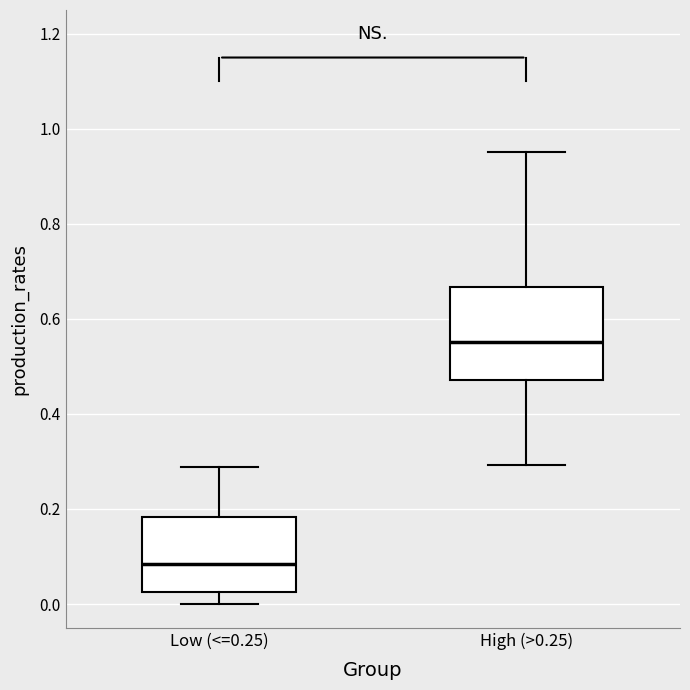

Comparing the boxes themselves (not the whiskers), which one is the tallest?

High (>0.25)